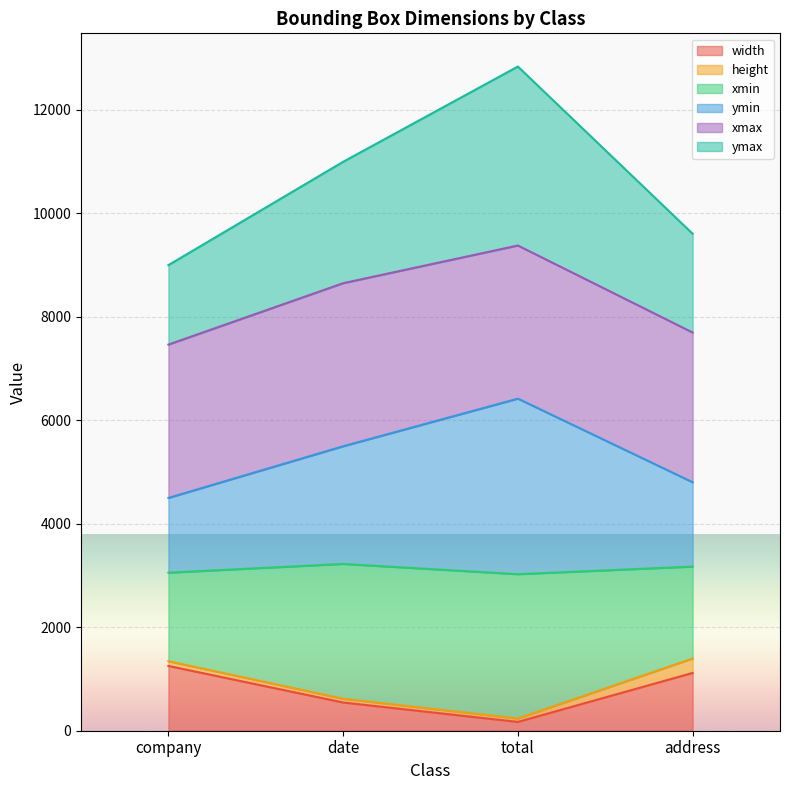

What is the value of the ymax point at the 4th from the left?

9600